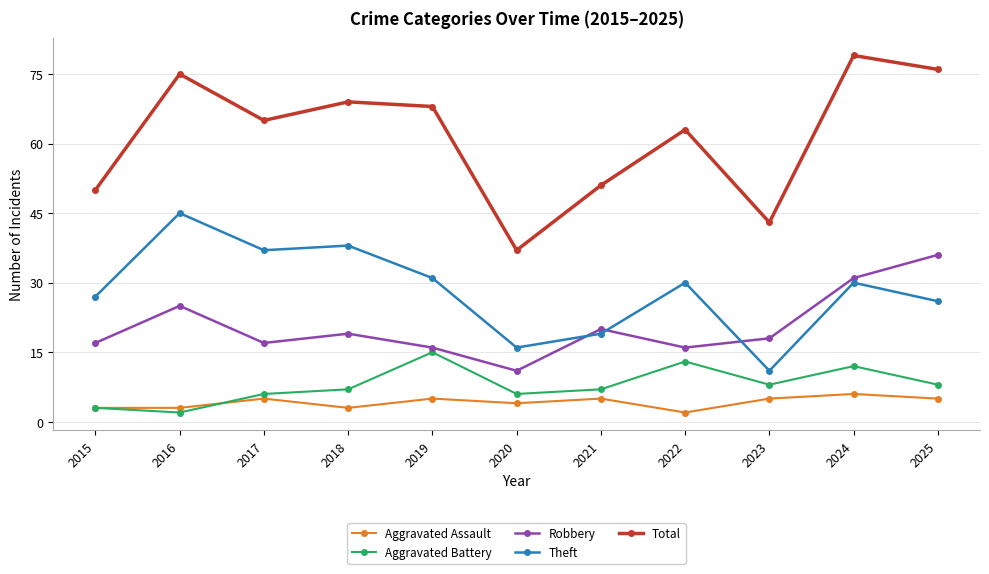

Is this an area chart (filled region under the line)?

No